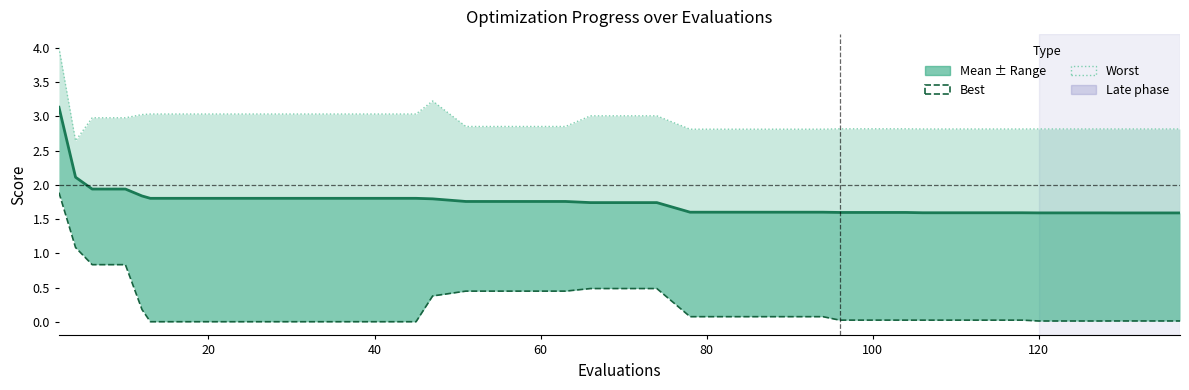

What is the difference between the maximum and second lowest values in the worst series?

1.2